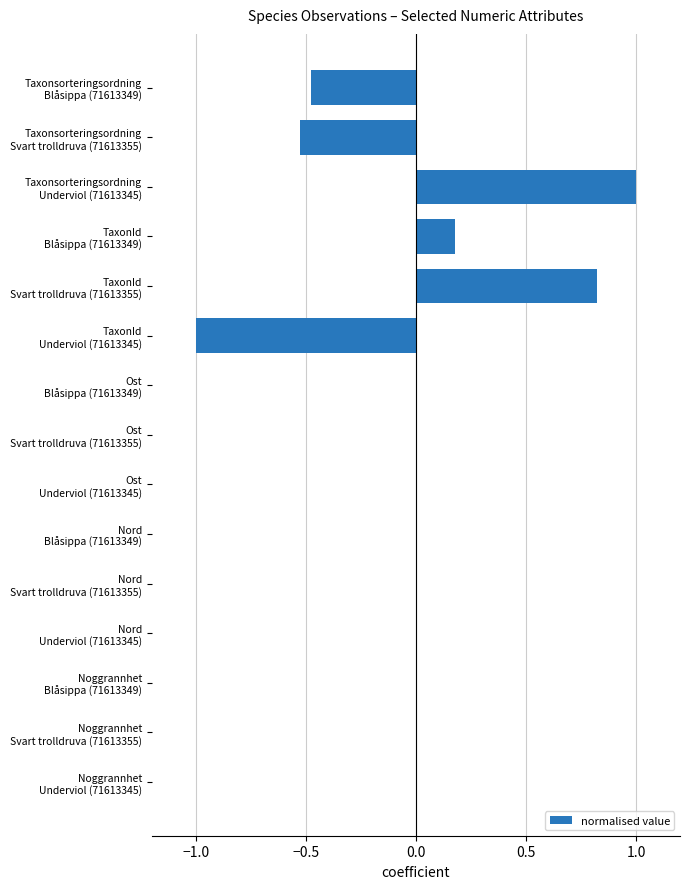

At which category does the chart reach its peak across all series?

Taxonsorteringsordning
Underviol (71613345)